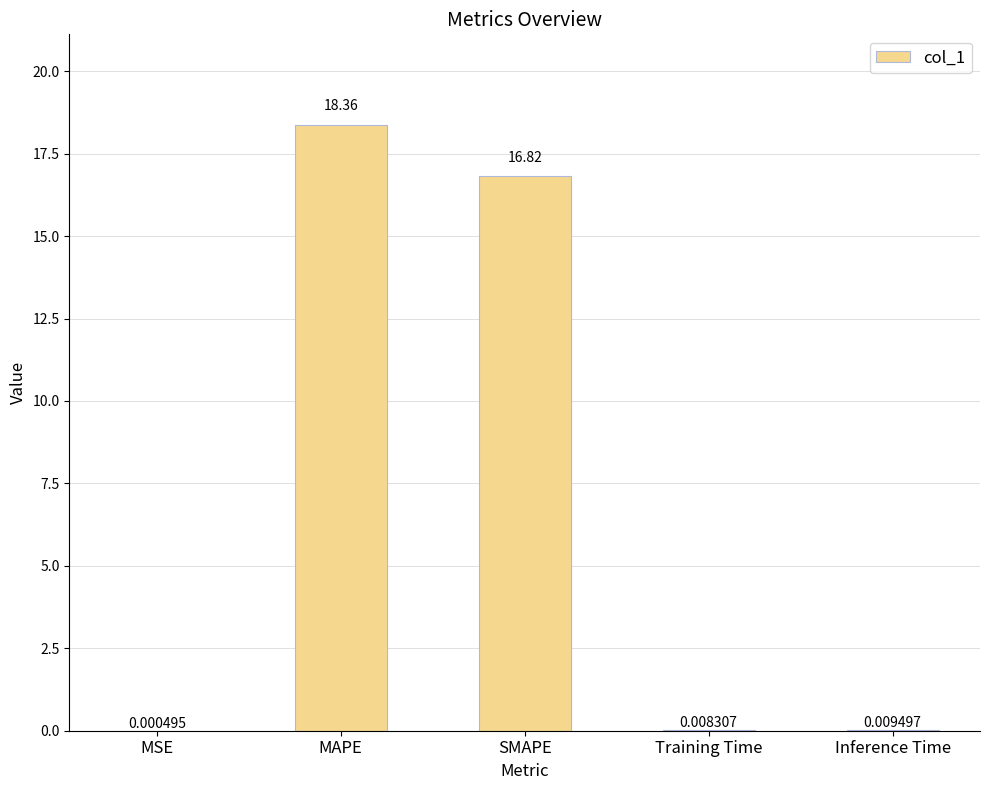

Which label corresponds to the largest value in the chart?

MAPE